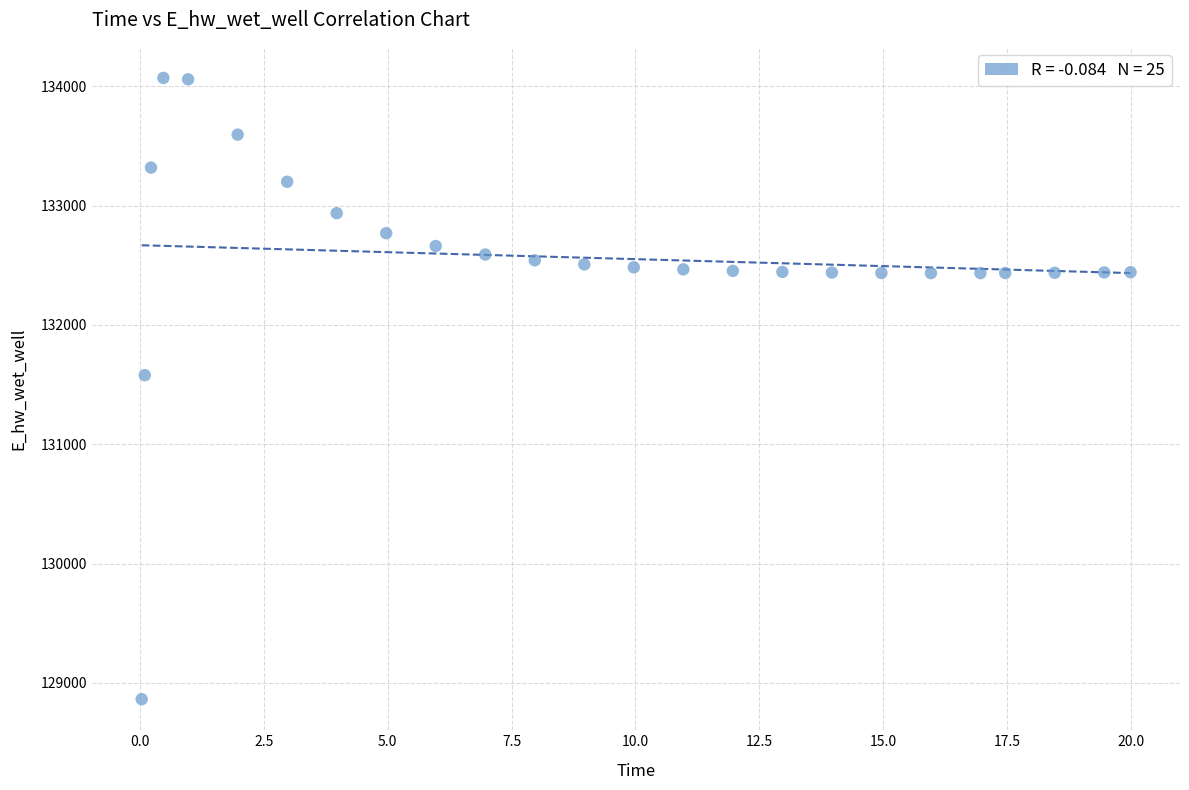

What Y value in the scatter plot is closest to 131467?

131579.1